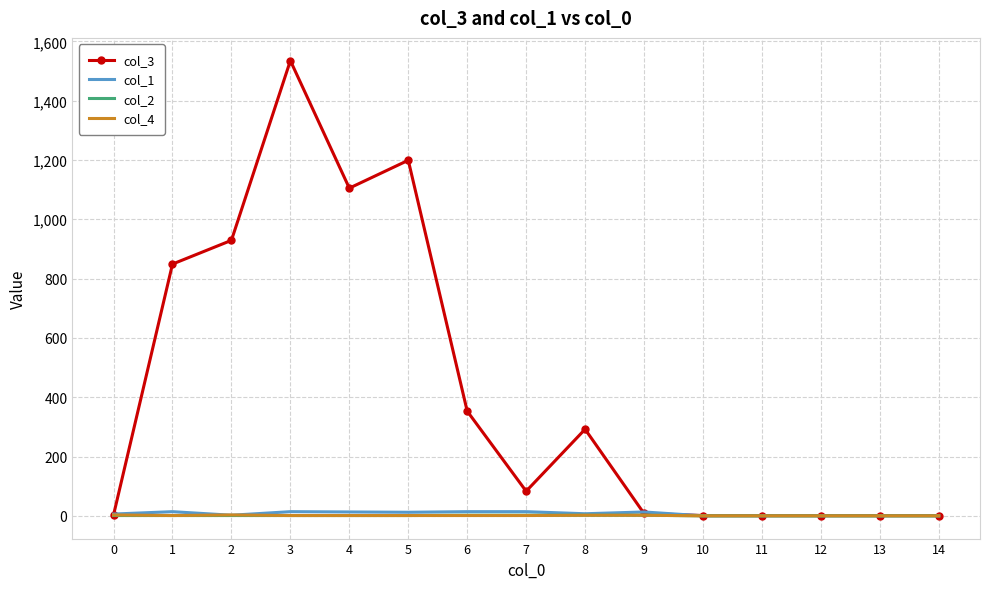

Is it true that col_4 equals 3 at 0?

True